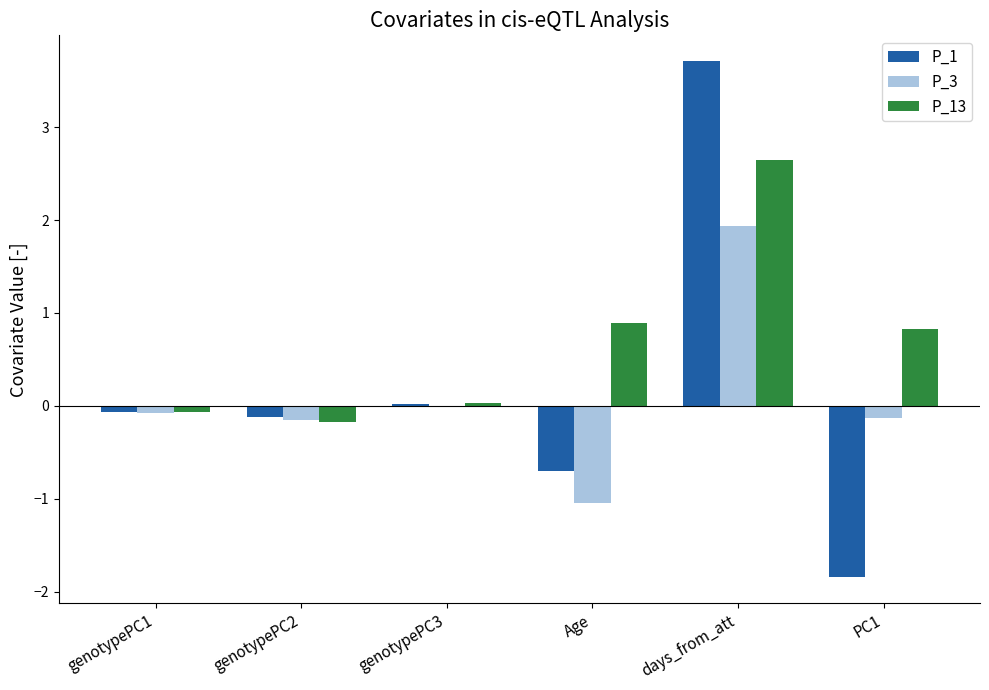

Read the P_1 value at days_from_att.

3.7